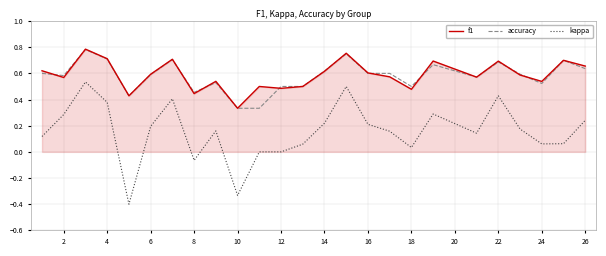

Which series has the widest spread of values?

kappa